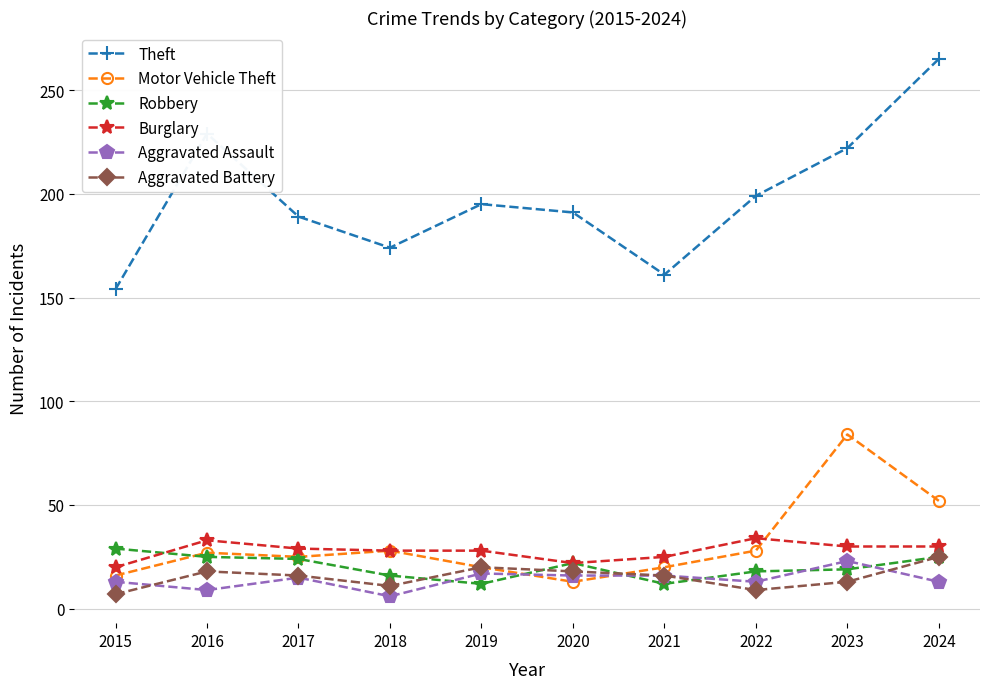

The value of Theft at 2023 is 318. True or false?

False